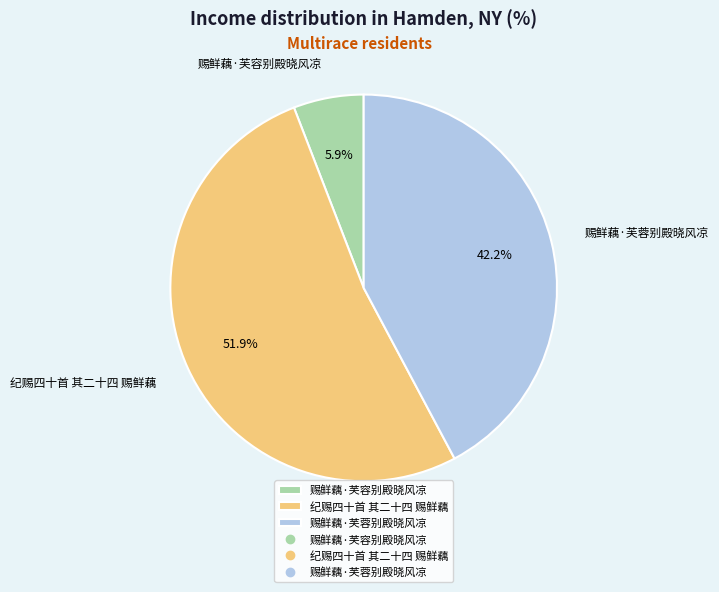

Do 赐鲜藕·芙蓉别殿晓风凉 and 纪赐四十首 其二十四 赐鲜藕 together represent more than half of the pie?

Yes